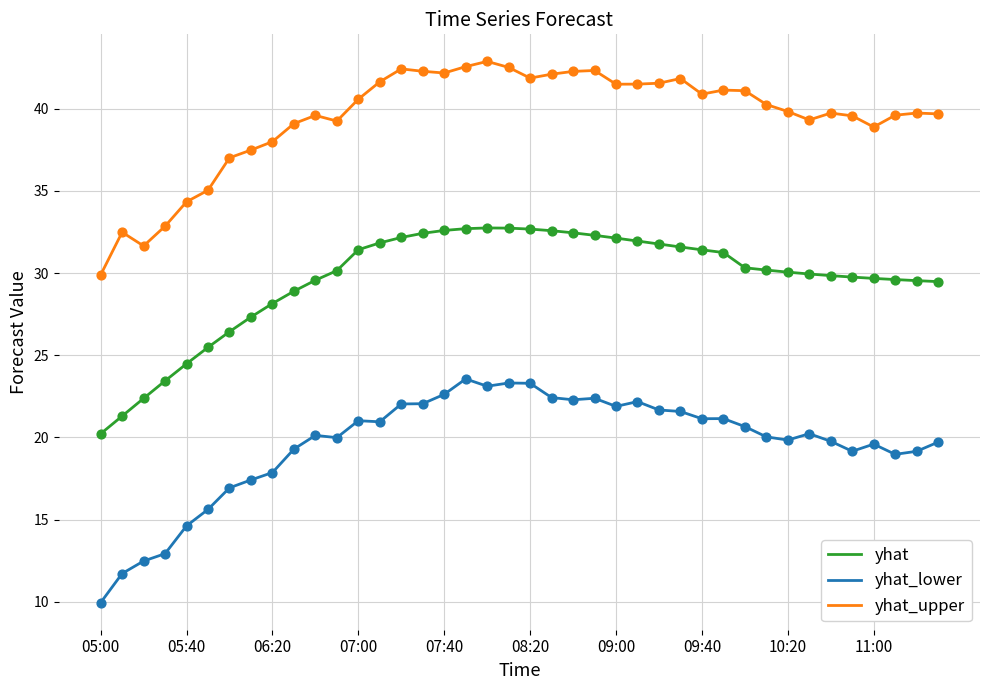

Rank the series by their average value, from lowest to highest.

yhat_lower, yhat, yhat_upper